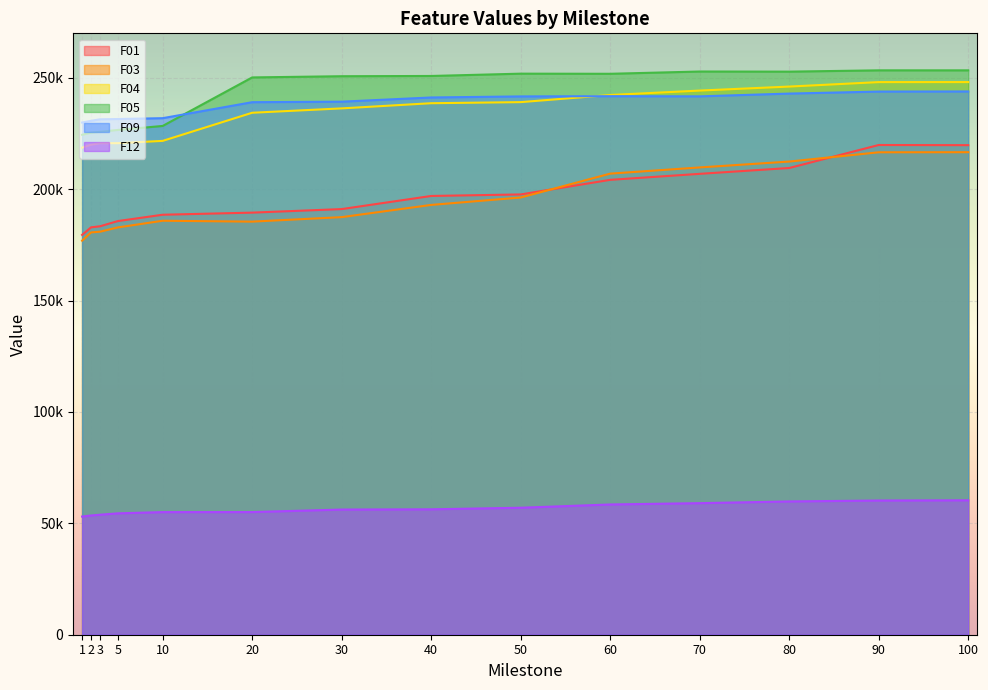

Where does the F05 series first go above 250859?

50